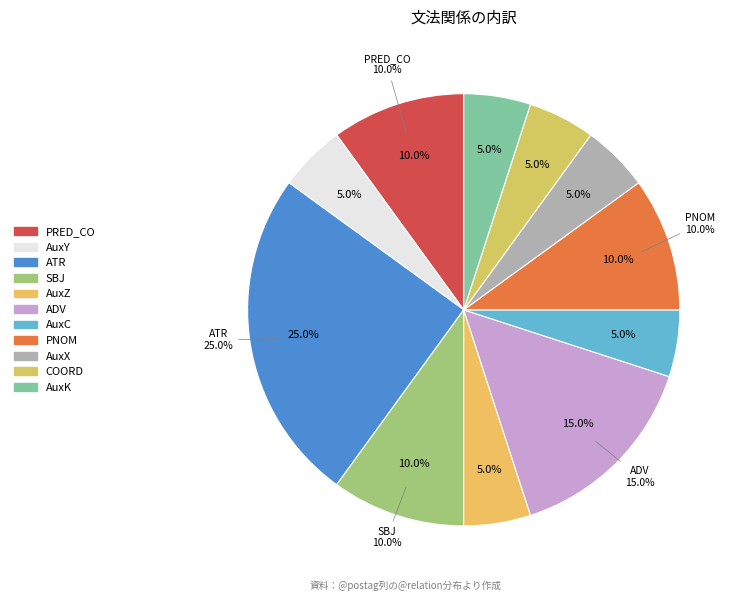

Which slice is the largest?

ATR